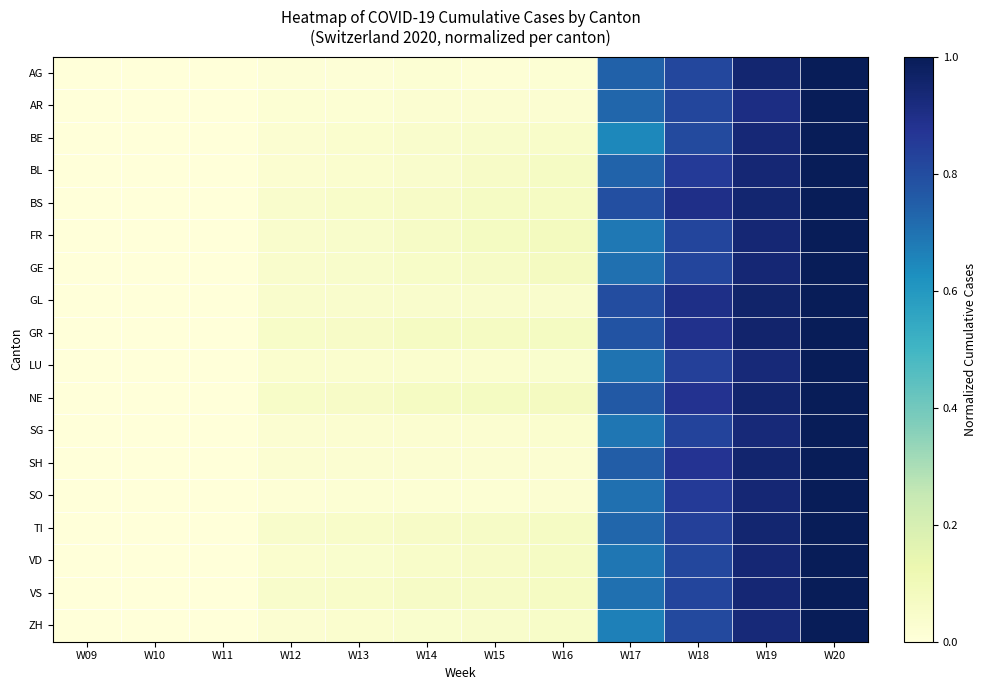

What is the spread (max minus min) of values at W14?

0.1